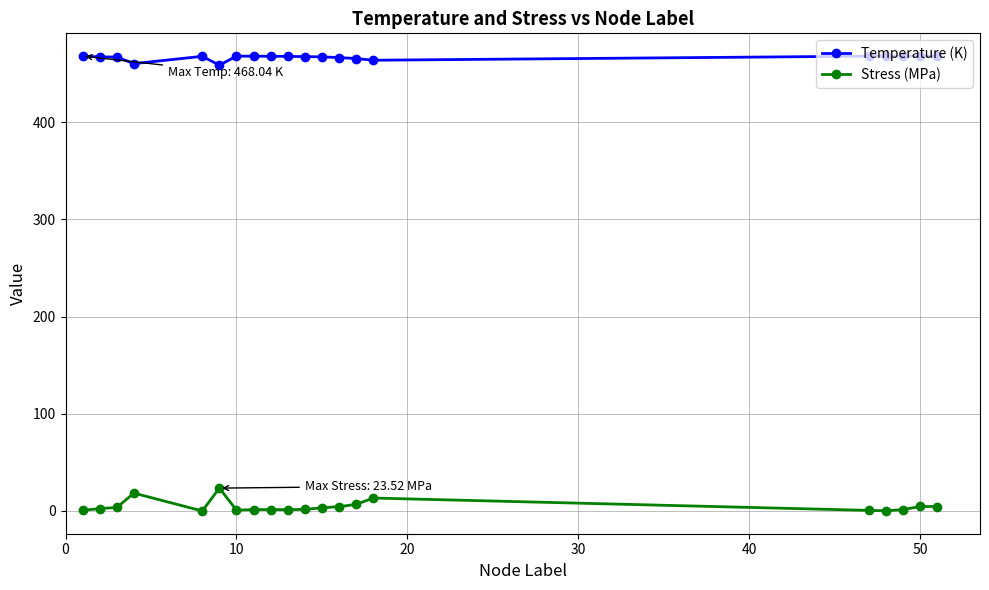

What is the difference between the maximum and minimum values in the Stress (MPa) series?

23.5